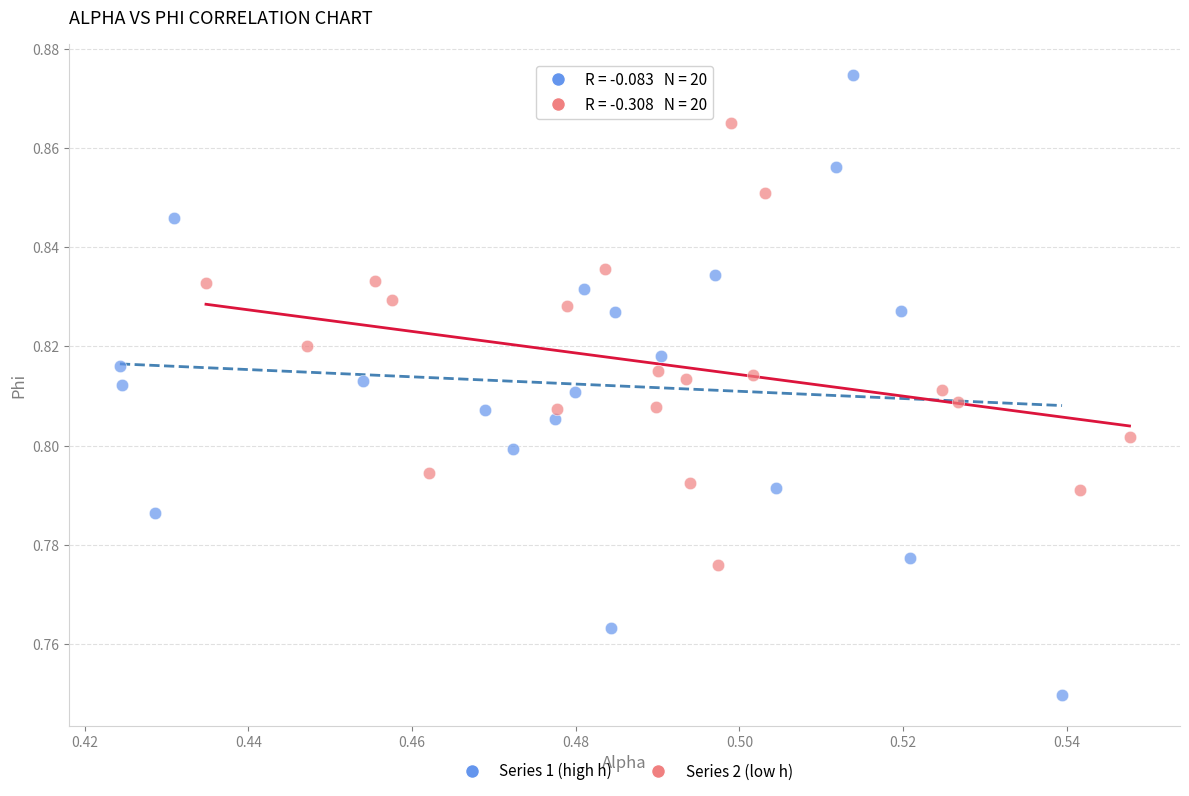

Which series contains the lowest Y value?

Series 1 (high h)